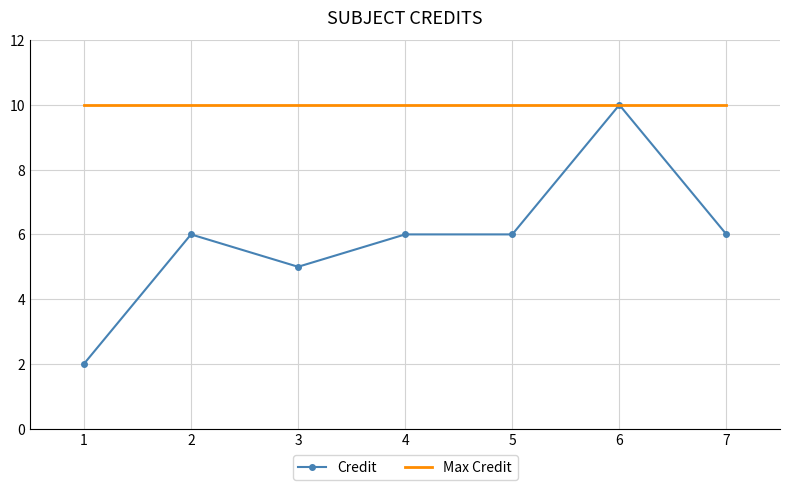

How many categories are shown in the chart?

7